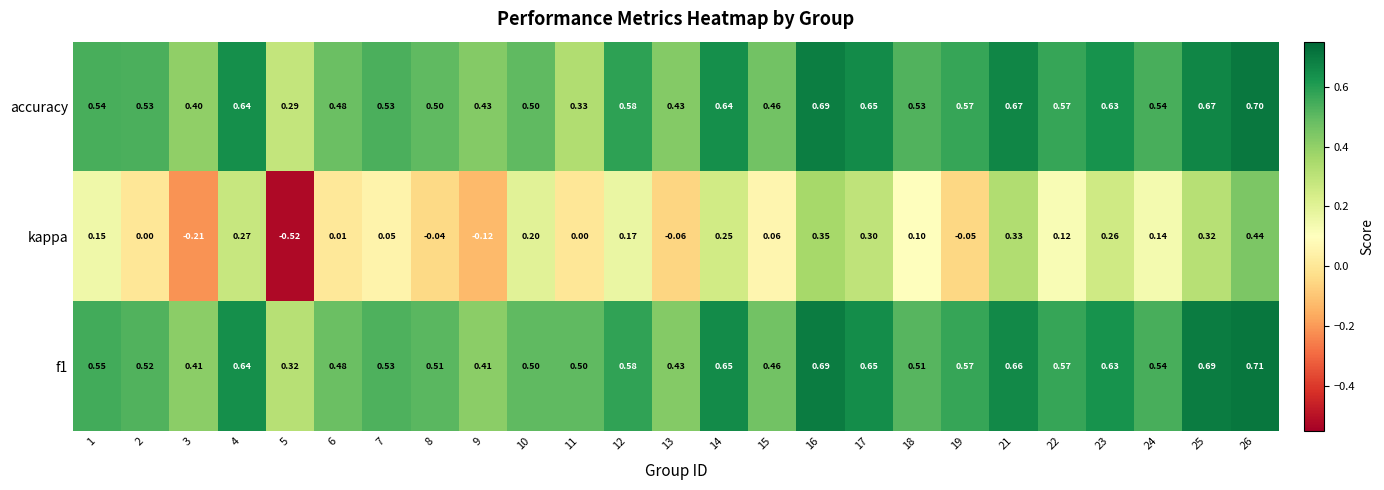

What is the difference between the highest and lowest values at 21?

0.3